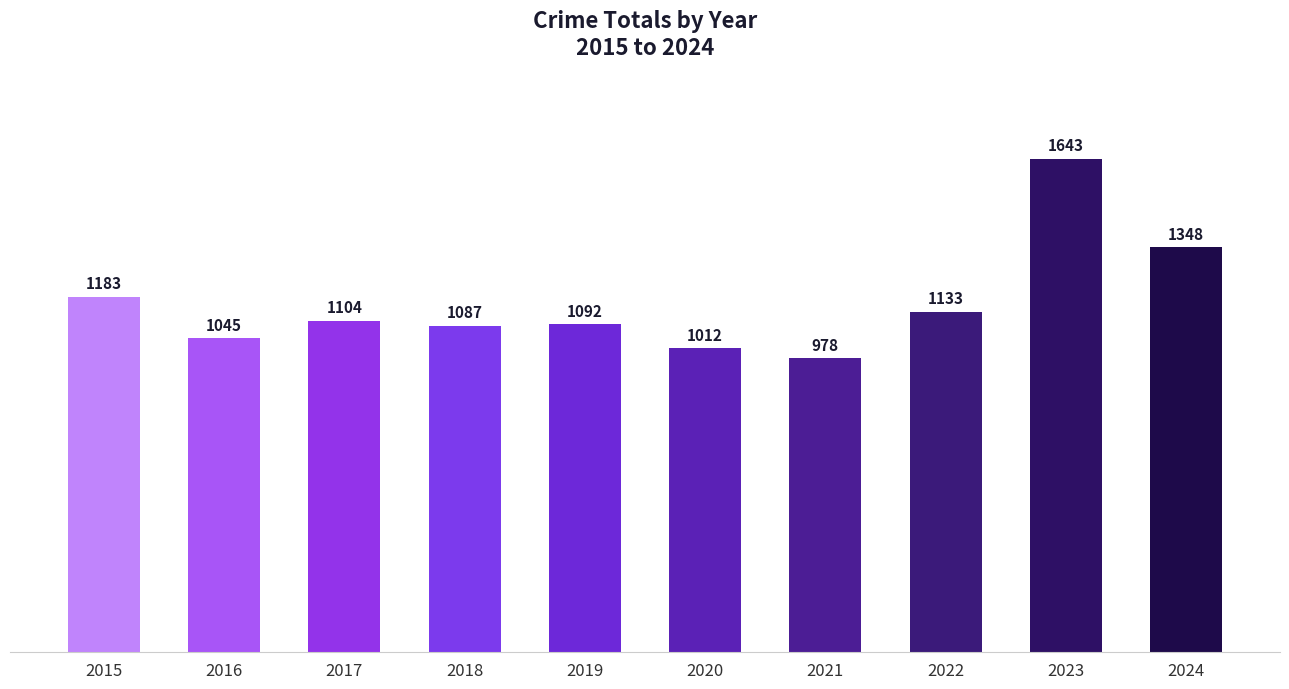

Are the bars grouped side by side (vs. stacked)?

No